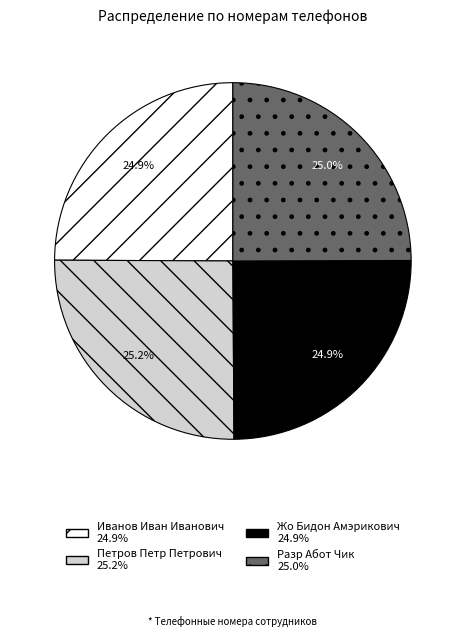

How much of the chart is everything except Петров Петр Петрович?

74.8%